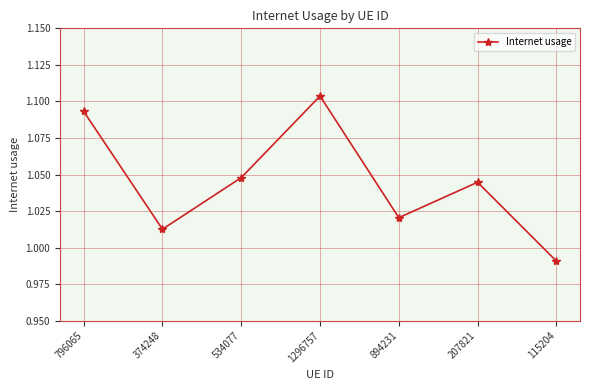

Count the number of data series in this chart.

1